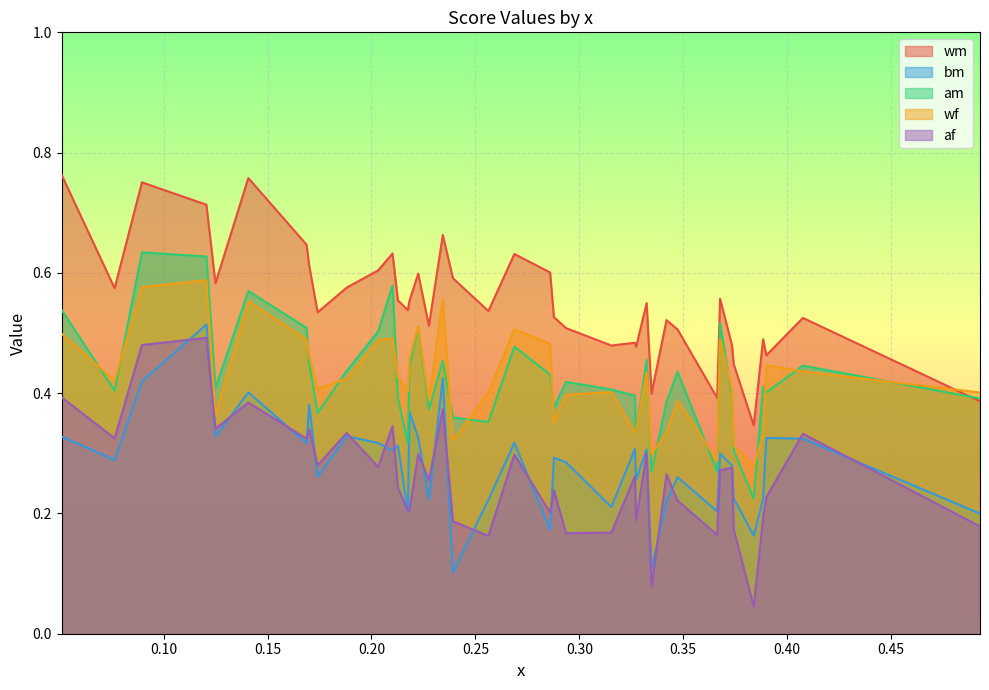

What is the difference between the maximum and minimum values in the af series?

0.4